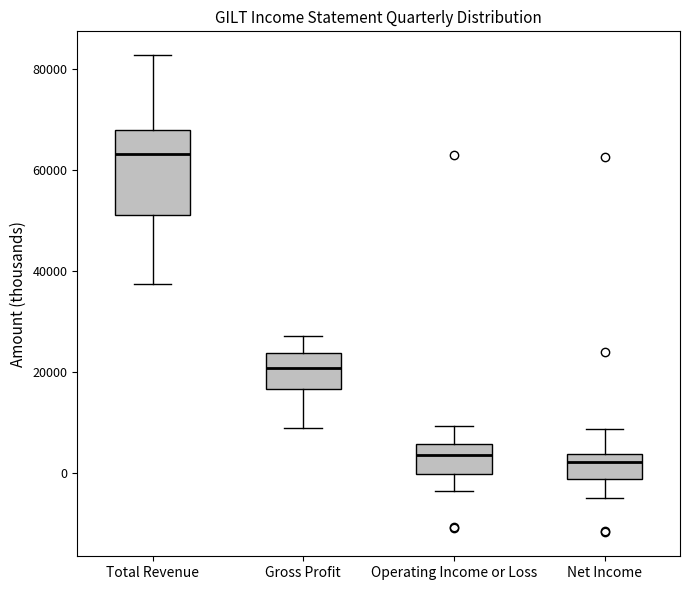

Reading left to right, transcribe this box plot: for each box, give where its median line is, the range the box spans, and where its two whiskers end, as read against the y-axis. The values are not printed on the chart, so give them approximately, as read against the axis.

Total Revenue: median 64000, box 52000 to 68000, whiskers 38000 to 82000
Gross Profit: median 20000, box 16000 to 24000, whiskers 8000 to 28000
Operating Income or Loss: median 4000, box 0 to 6000, whiskers -4000 to 10000
Net Income: median 2000, box -2000 to 4000, whiskers -4000 to 8000